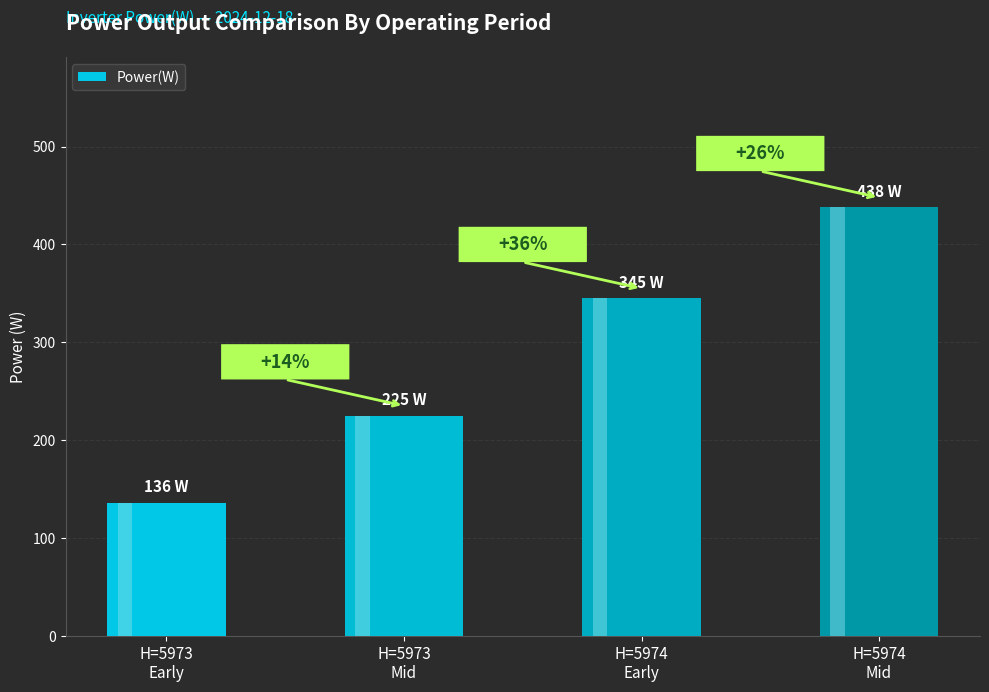

What is the minimum value shown in the chart?

136